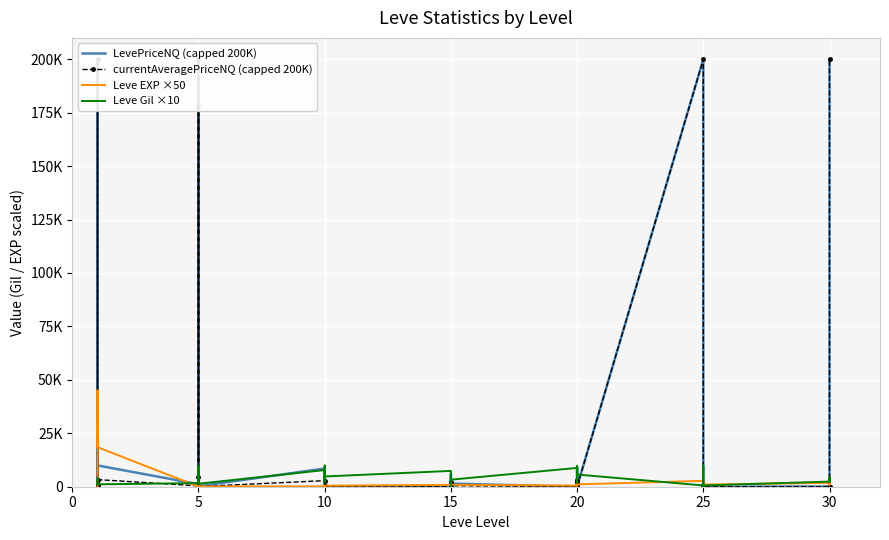

Reading left to right, transcribe all the data shown in this chart.

LevePriceNQ (capped 200K): 359.7	2637.6	200000.0	2767.8	98.2	9959.4	1202.7	200000.0	138.8	13560.6	200000.0	253.5	8517.7	1152.0	718.5	285.0	487.9	0.0	0.0	0.0	5997.0	669.0	2550.0	1480.0	0.0	5997.0	9000.0	0.0	1480.0	0.0	200000.0	561.0	665.5	1058.6	1764.0	0.0	102.4	0.0	65.6	200000.0
currentAveragePriceNQ (capped 200K): 191.4	879.2	200000.0	922.6	32.8	3319.8	400.9	200000.0	46.2	4520.2	177936.4	84.5	2839.2	384.0	239.5	95.0	162.6	0.0	0.0	0.0	1999.0	223.0	850.0	493.3	0.0	1999.0	3000.0	0.0	493.3	0.0	200000.0	93.5	221.8	352.9	588.0	0.0	34.1	0.0	16.4	200000.0
Leve EXP ×50: 50.0	27000.0	31500.0	18500.0	45000.0	18500.0	50.0	300.0	50.0	100.0	50.0	150.0	150.0	150.0	450.0	200.0	150.0	500.0	850.0	350.0	950.0	650.0	550.0	900.0	550.0	650.0	900.0	1100.0	600.0	1100.0	2750.0	1000.0	600.0	1550.0	2650.0	1000.0	1800.0	3600.0	850.0	2850.0
Leve Gil ×10: 4200.0	1120.0	1120.0	1120.0	1130.0	1120.0	1700.0	2800.0	8100.0	7900.0	9800.0	1400.0	7800.0	2200.0	9900.0	7700.0	2200.0	4800.0	7400.0	1700.0	2700.0	400.0	3900.0	3300.0	8800.0	1900.0	6800.0	9600.0	4900.0	5700.0	600.0	100.0	9900.0	8000.0	4300.0	600.0	2400.0	4300.0	2300.0	3900.0